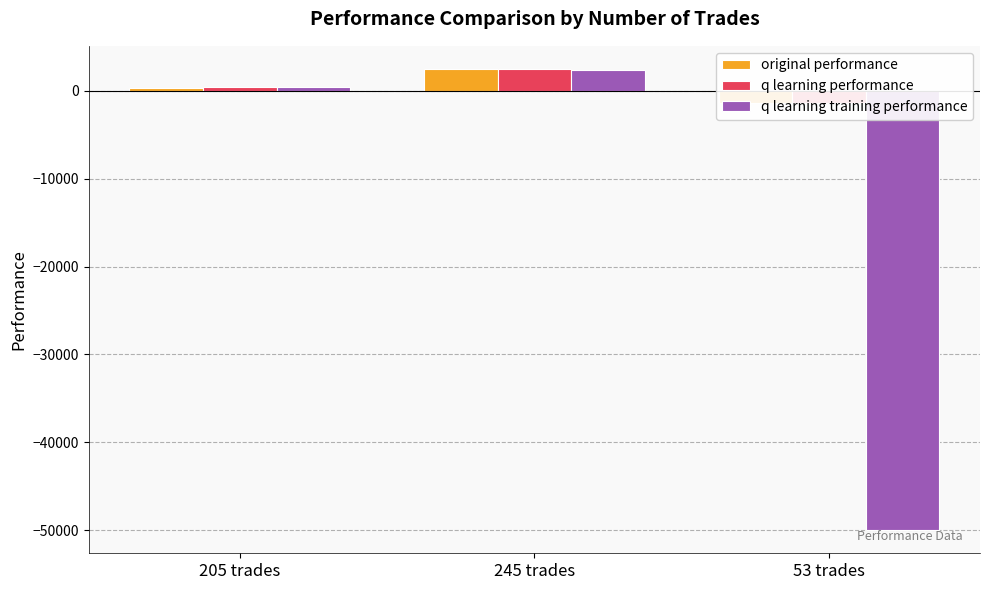

How many values in the q learning performance series are below 421?

1